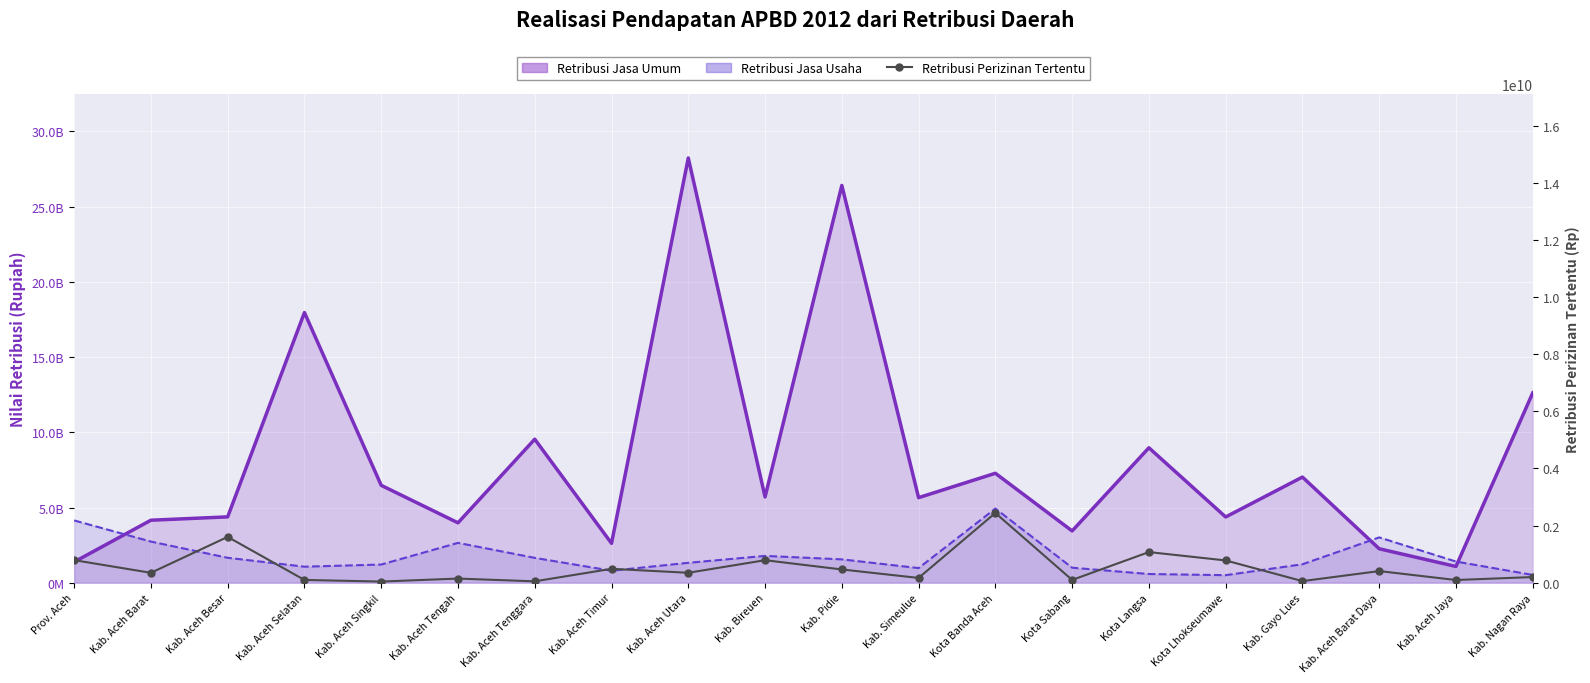

Which series has the widest spread of values?

Retribusi Jasa Umum